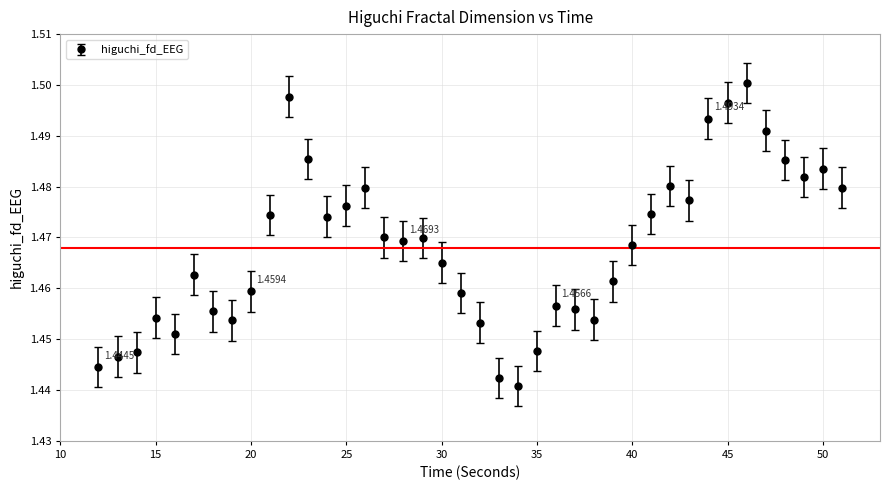

What is the sum of all values?

58.7